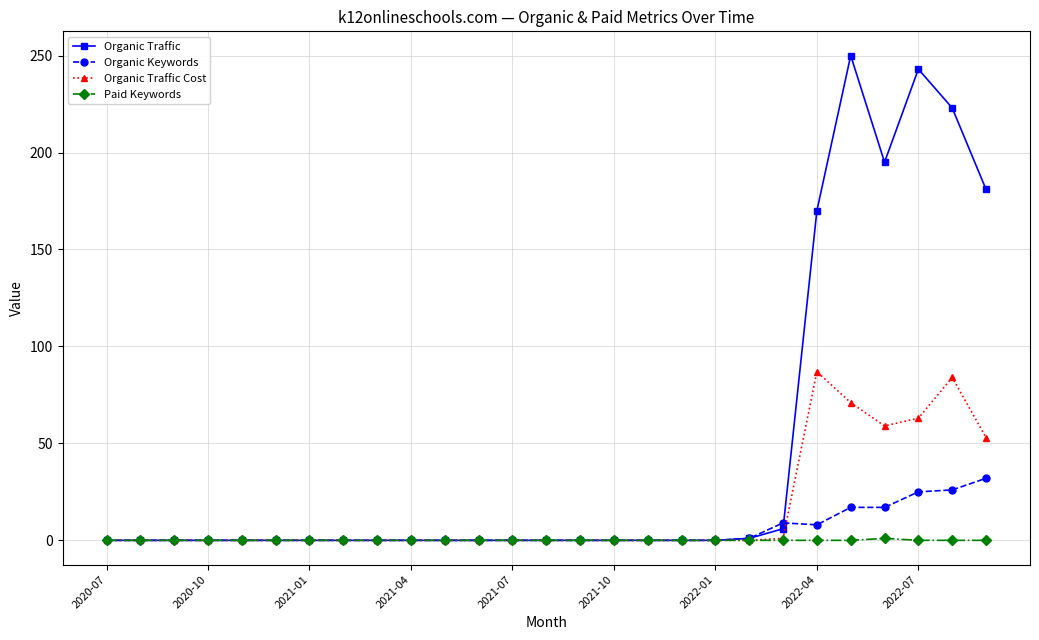

What is the highest value of the Organic Traffic series?

250